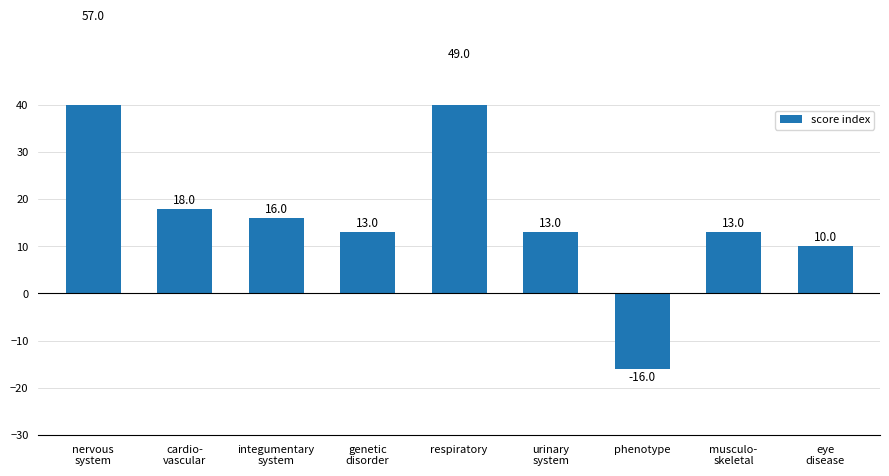

Where does the data first go above 13?

nervous
system